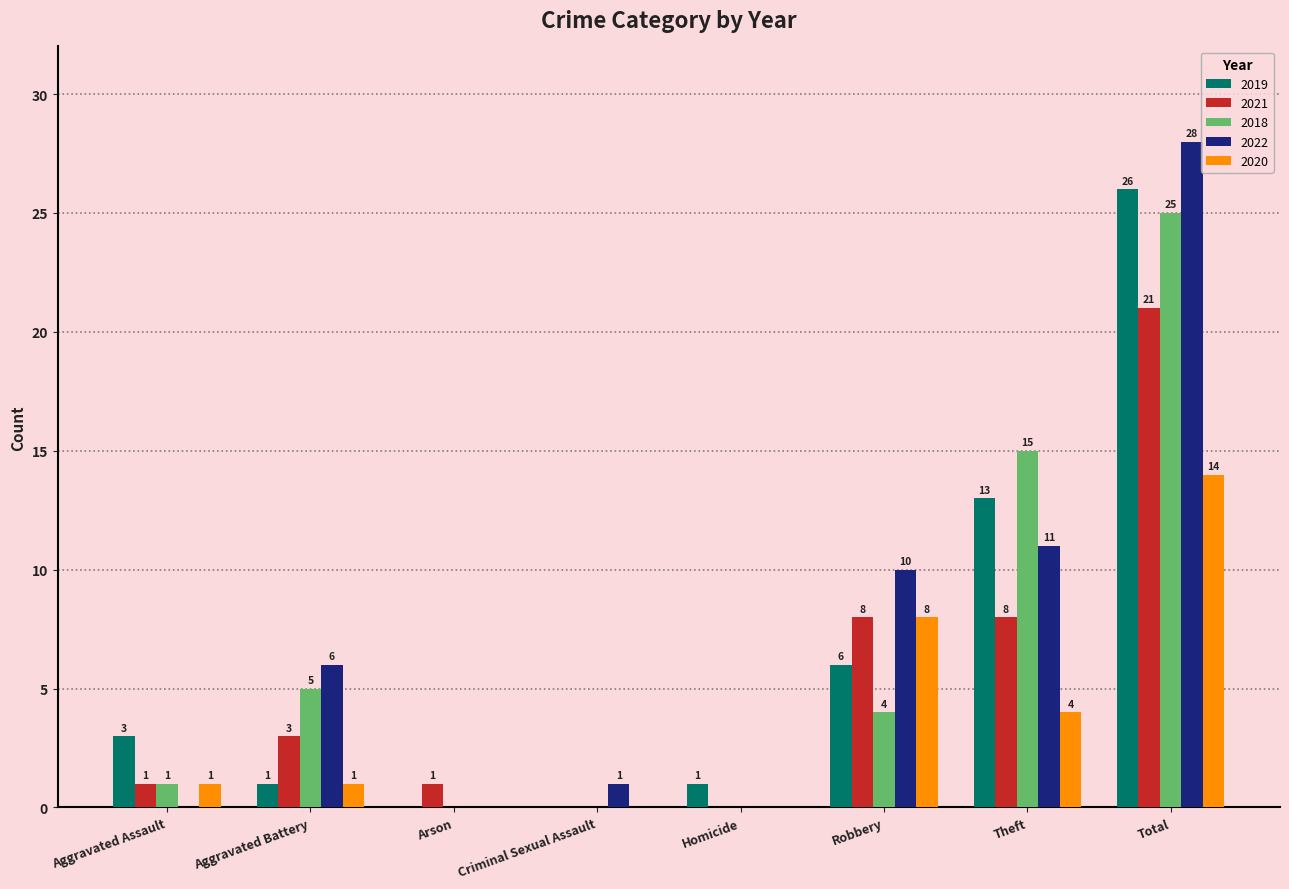

What is the sum of all 2020 values?

28